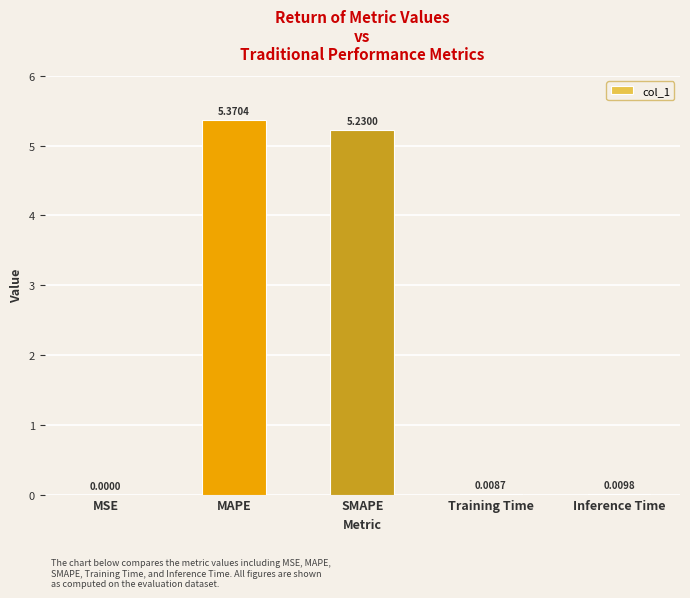

At which category does the chart reach its peak across all series?

MAPE